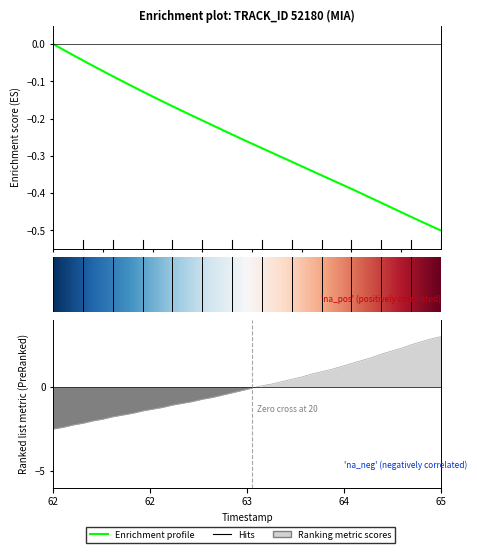

What is the difference between the highest and lowest values at 64.1?

0.3